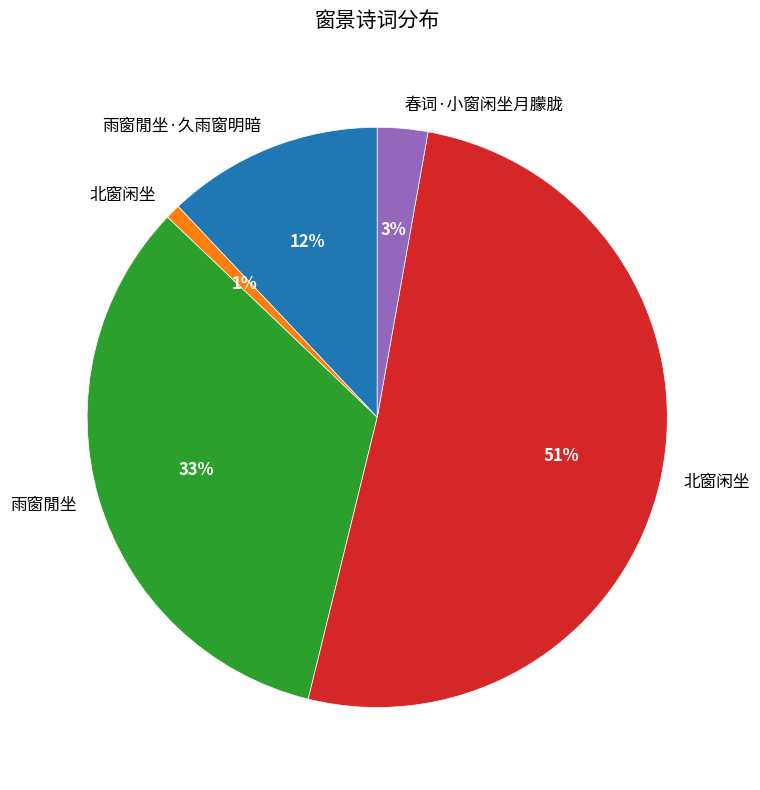

Is there a majority slice in this chart?

Yes